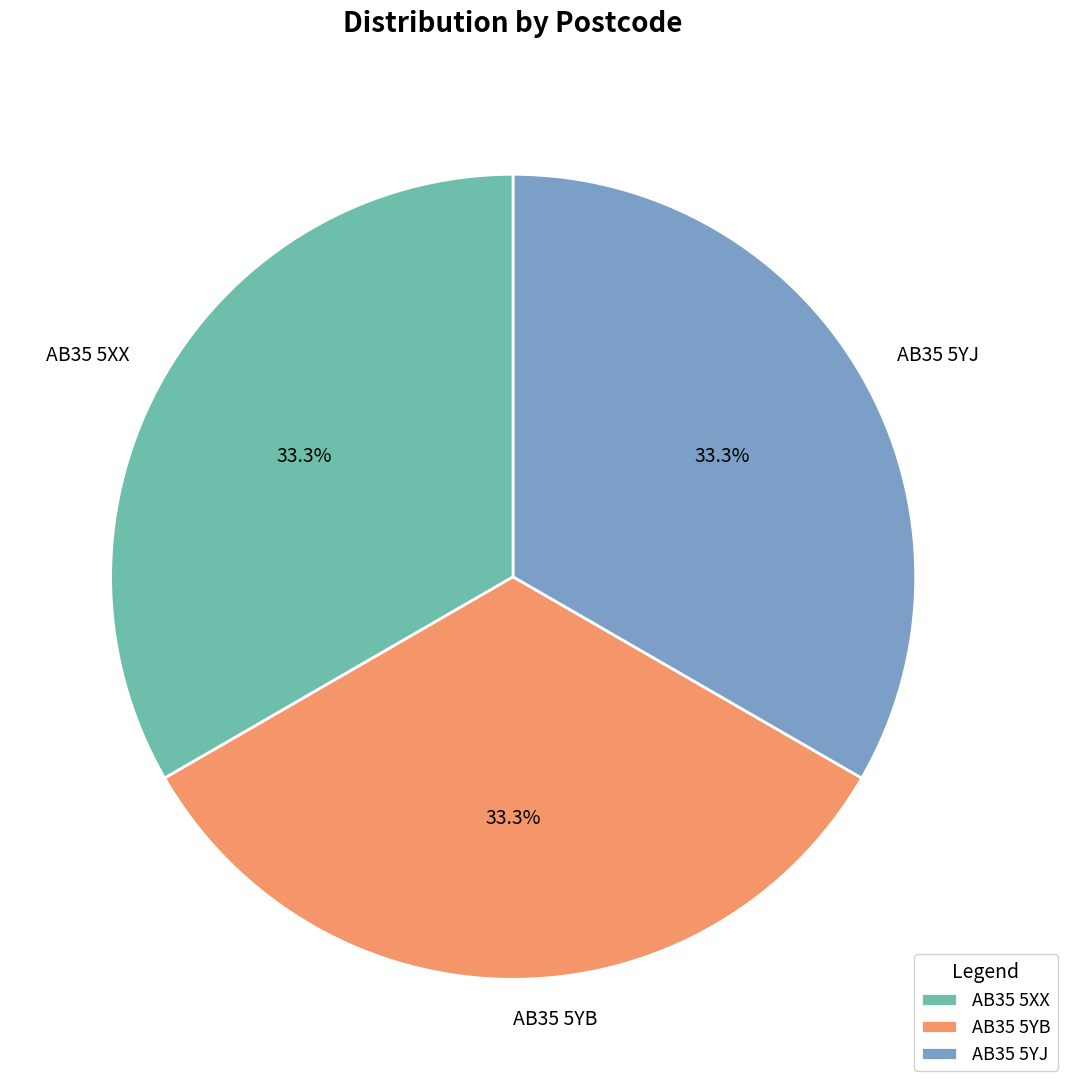

What percentage do AB35 5XX and AB35 5YB together represent?

66.7%